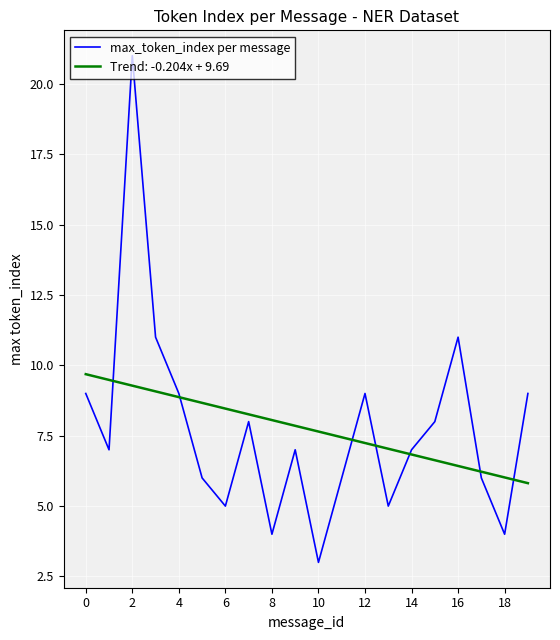

What is the greatest value displayed?

21.0